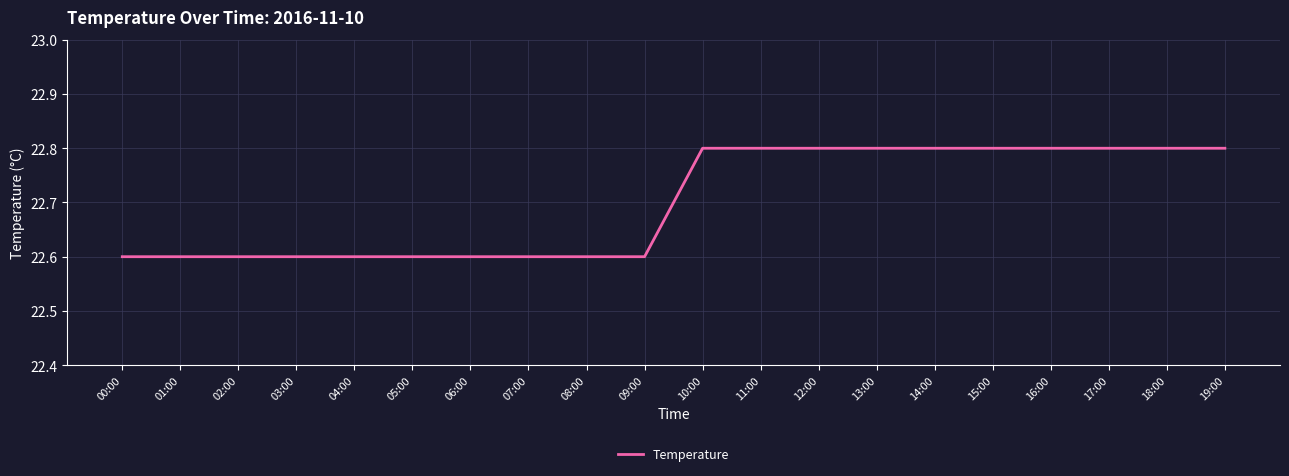

What is the change in value from 03:00 to 16:00?

+0.2